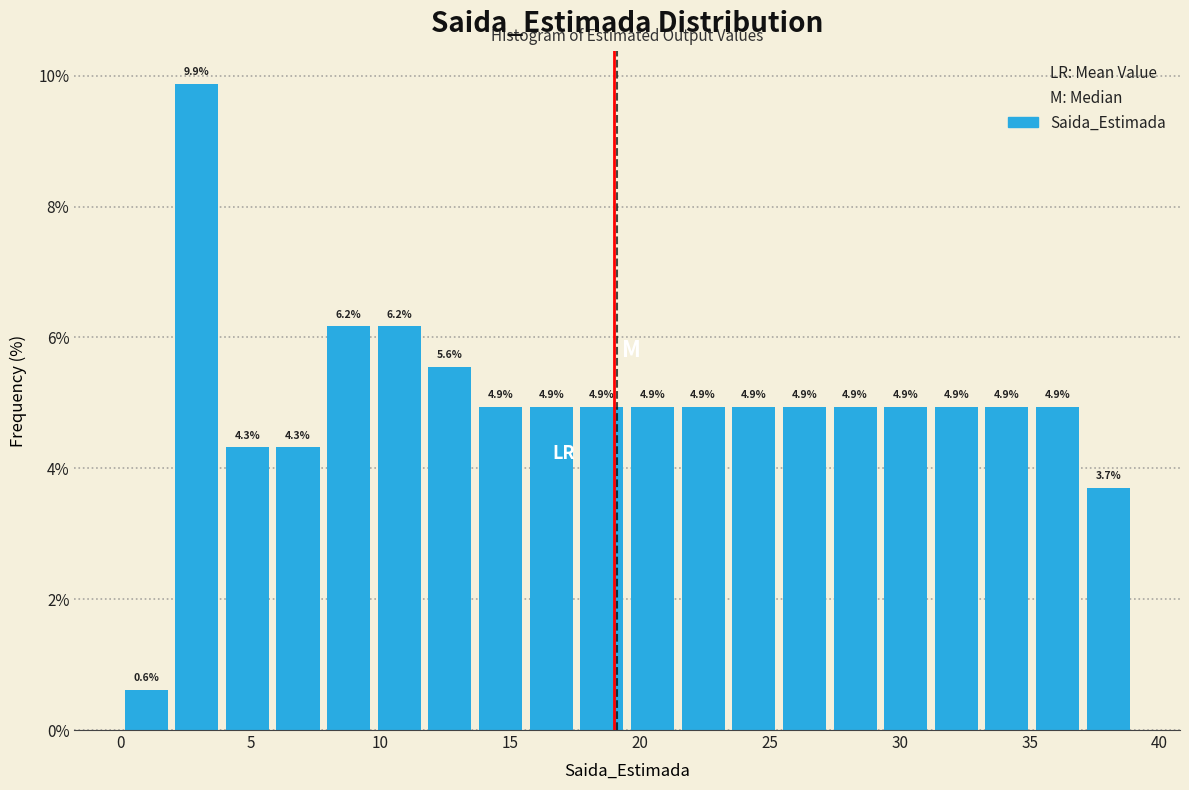

Read against the x-axis, roughly where is the centre of the tallest bar?

3.0